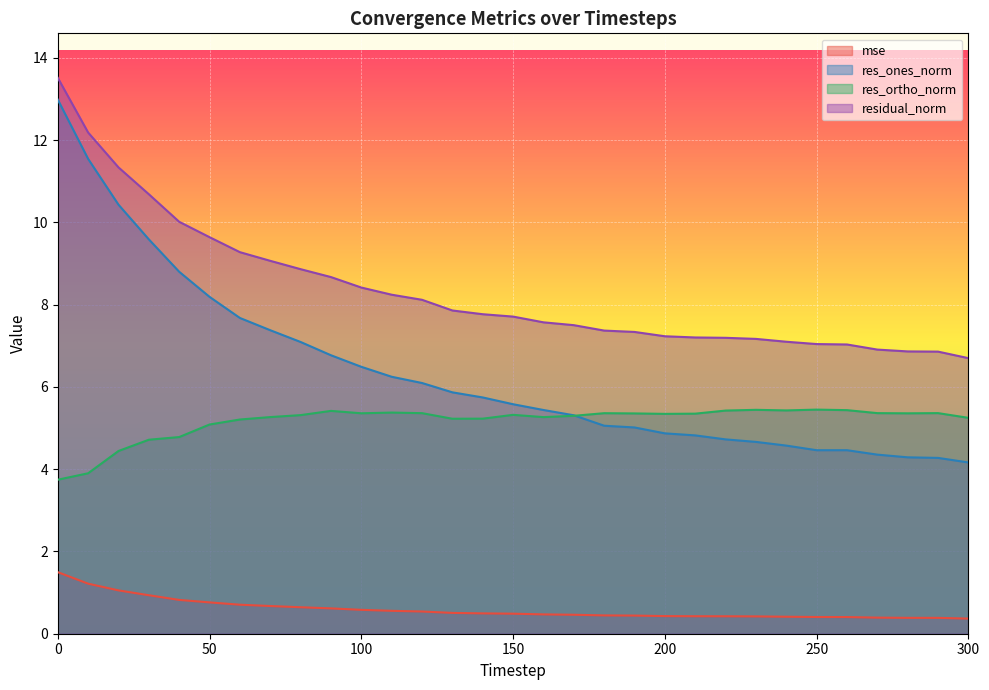

What is the difference between the highest and lowest values at 0?

12.0